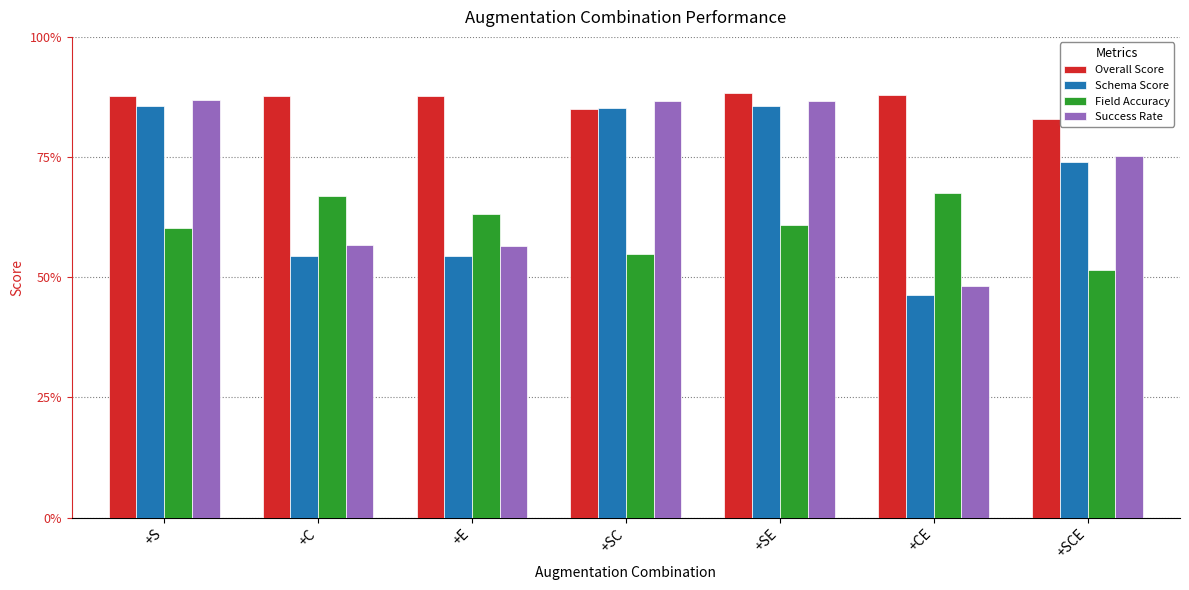

What are all the series names shown in the legend?

Overall Score, Schema Score, Field Accuracy, Success Rate